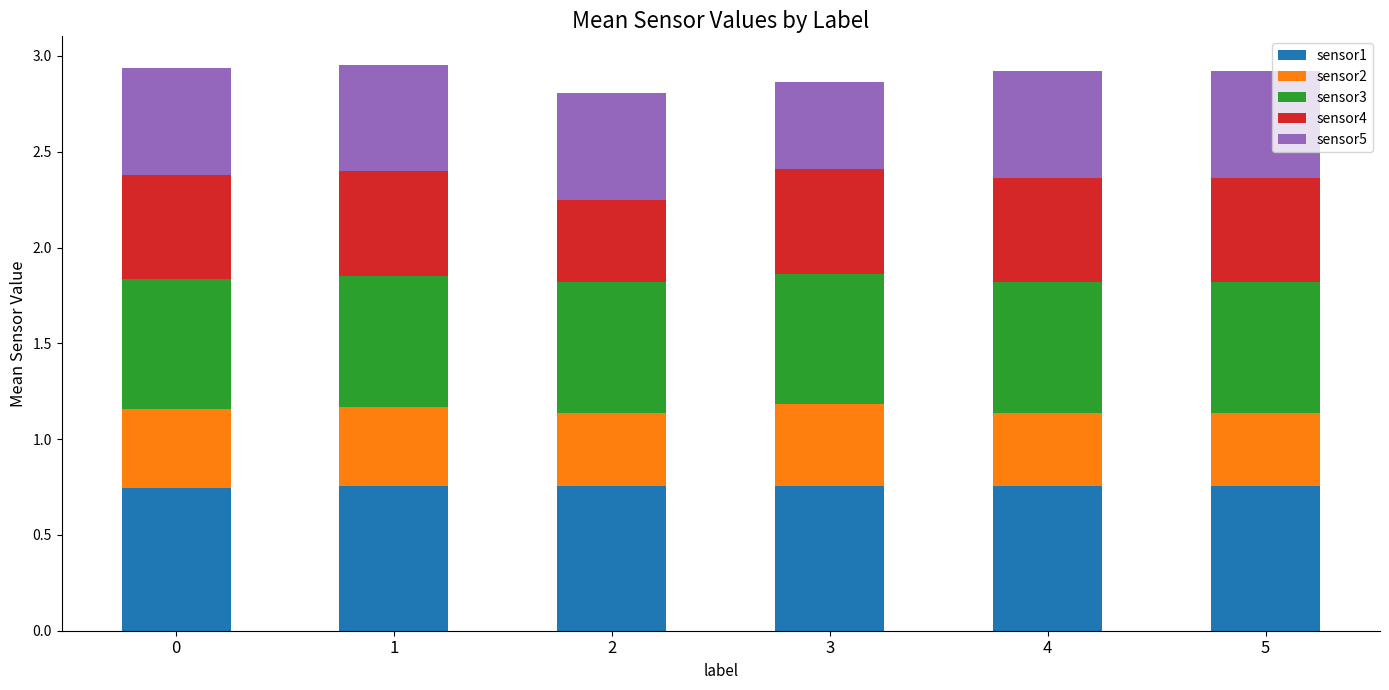

What is the total value across all series at 4?

2.9